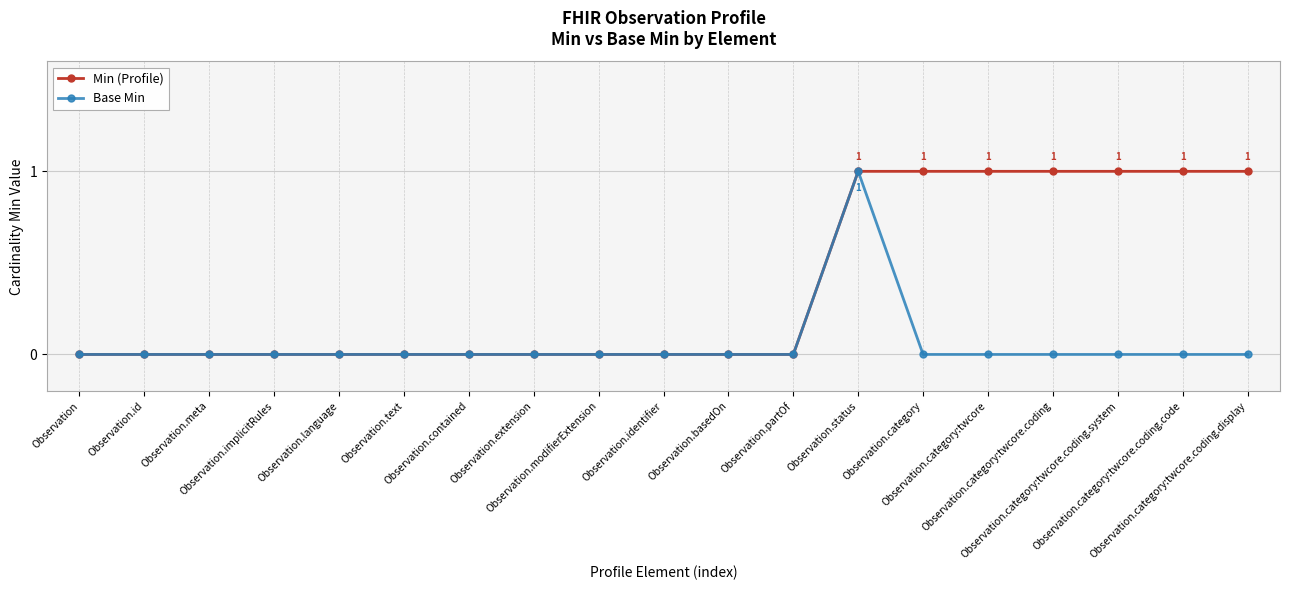

Does the chart have visible grid lines?

Yes